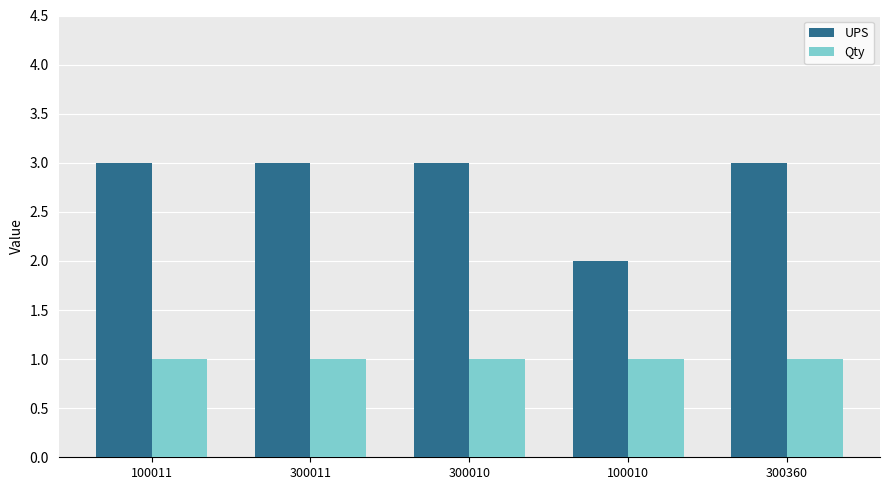

Rank the series at 300360 from lowest to highest value.

Qty, UPS